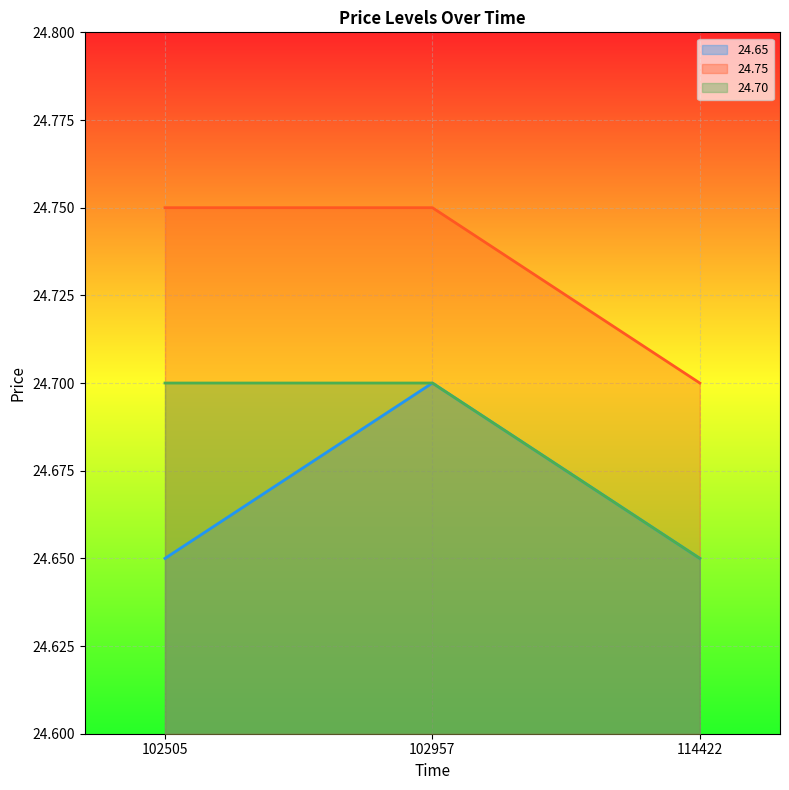

Is the value of 24.70 at 114422 greater than the value of 24.65 at 102957?

No